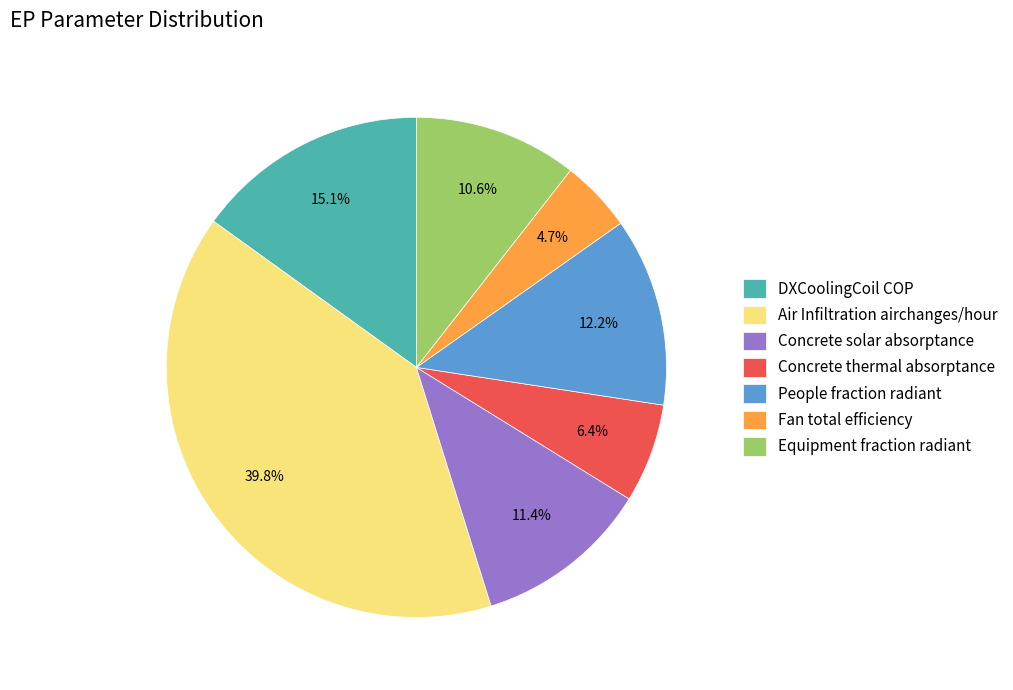

What percentage is the DXCoolingCoil COP slice, to the nearest percent?

15%